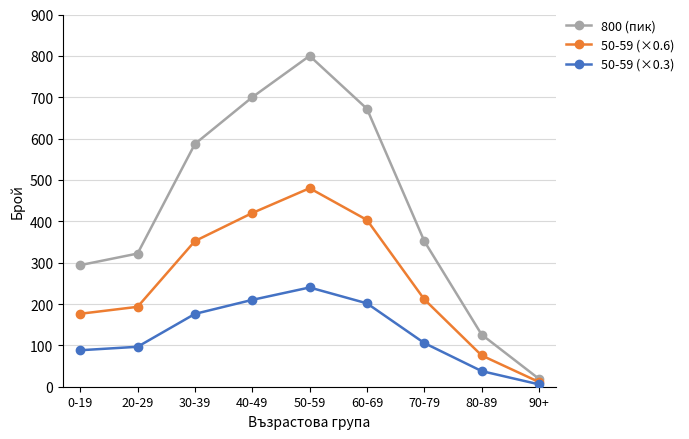

What is the difference between the 50-59 (×0.6) values at 90+ and 80-89?

64.2